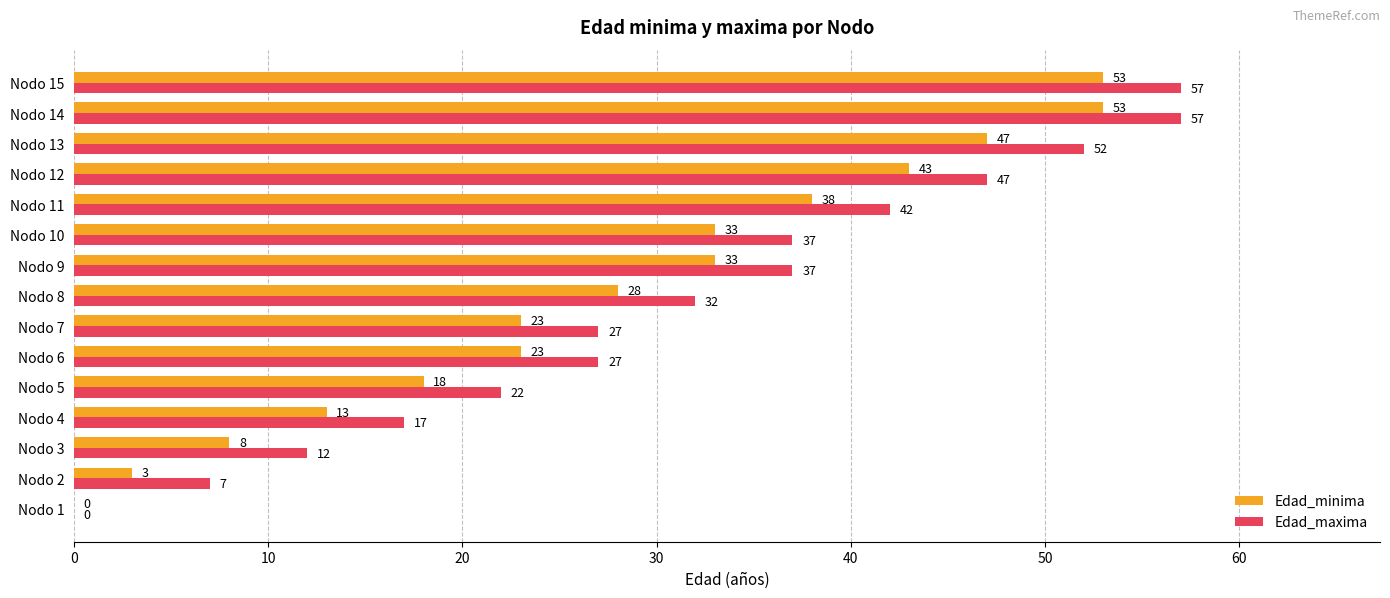

What is the sum of the Edad_maxima values at Nodo 4 and Nodo 8?

49